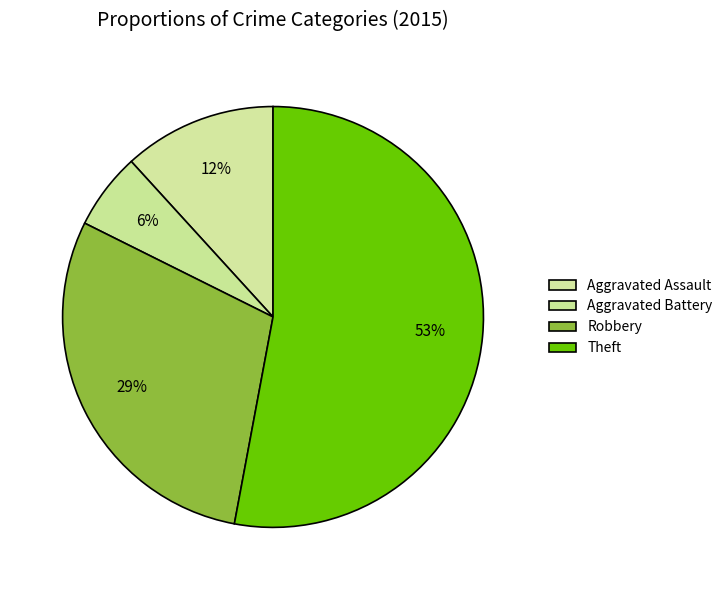

What is the ratio of the value at Aggravated Assault to the value at Aggravated Battery?

2.0